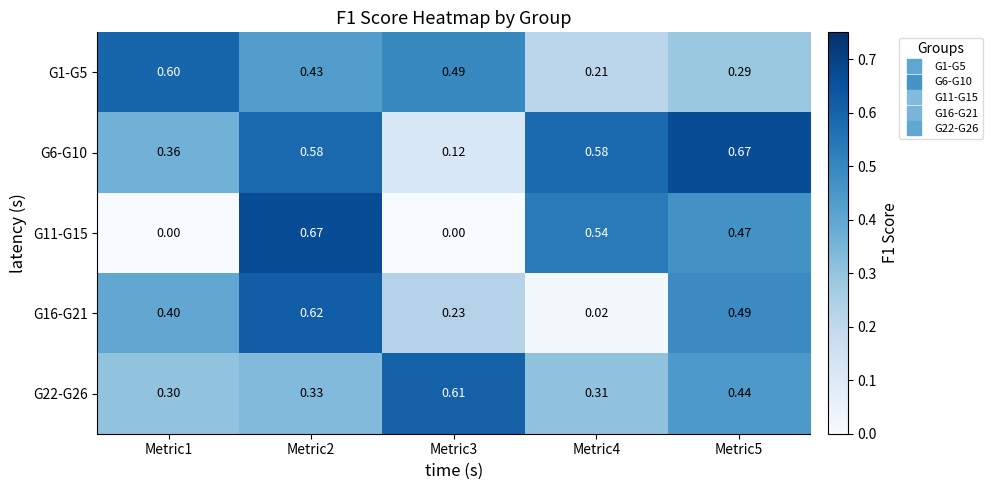

Is the value of G11-G15 at Metric4 greater than the value of G16-G21 at Metric2?

No